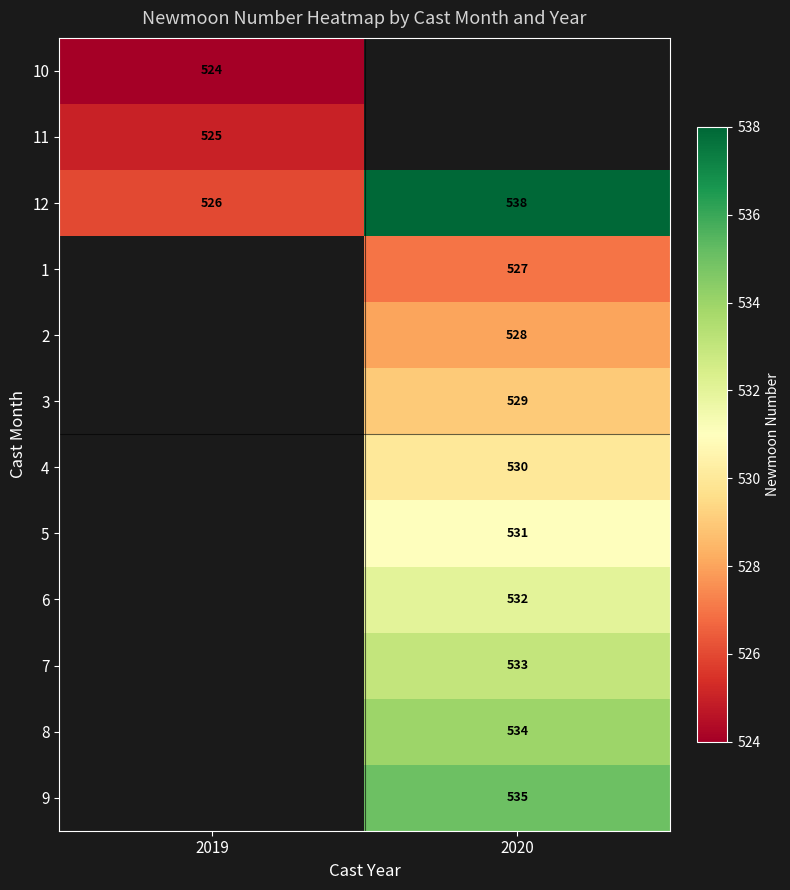

The value of 2 at 2020 is 194. True or false?

False